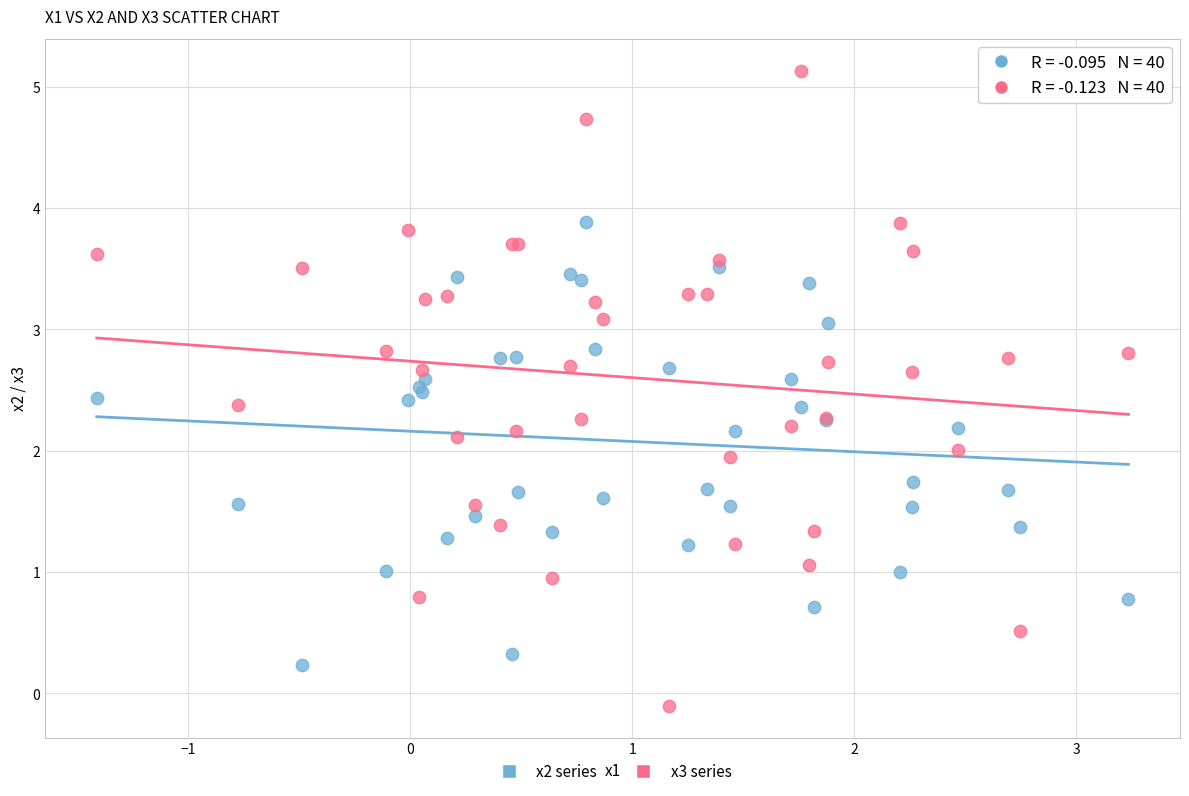

What is the X range (max minus min) for the scatter plot?

4.6